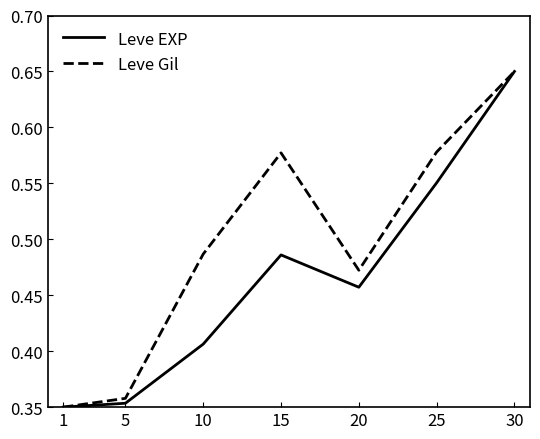

Which series has the largest total across all categories?

Leve Gil